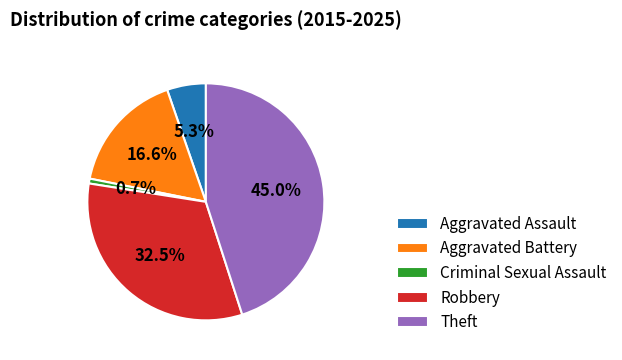

Rank the categories by value from lowest to highest.

Criminal Sexual Assault, Aggravated Assault, Aggravated Battery, Robbery, Theft